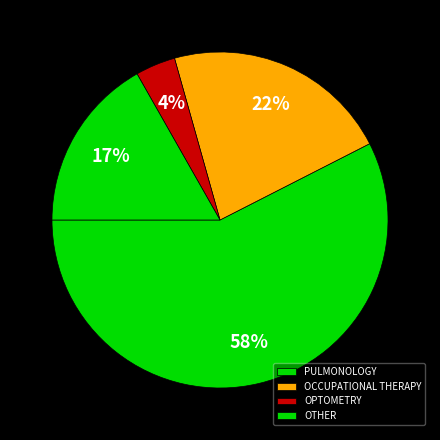

Rank the categories by value from lowest to highest.

OPTOMETRY, OTHER, OCCUPATIONAL THERAPY, PULMONOLOGY